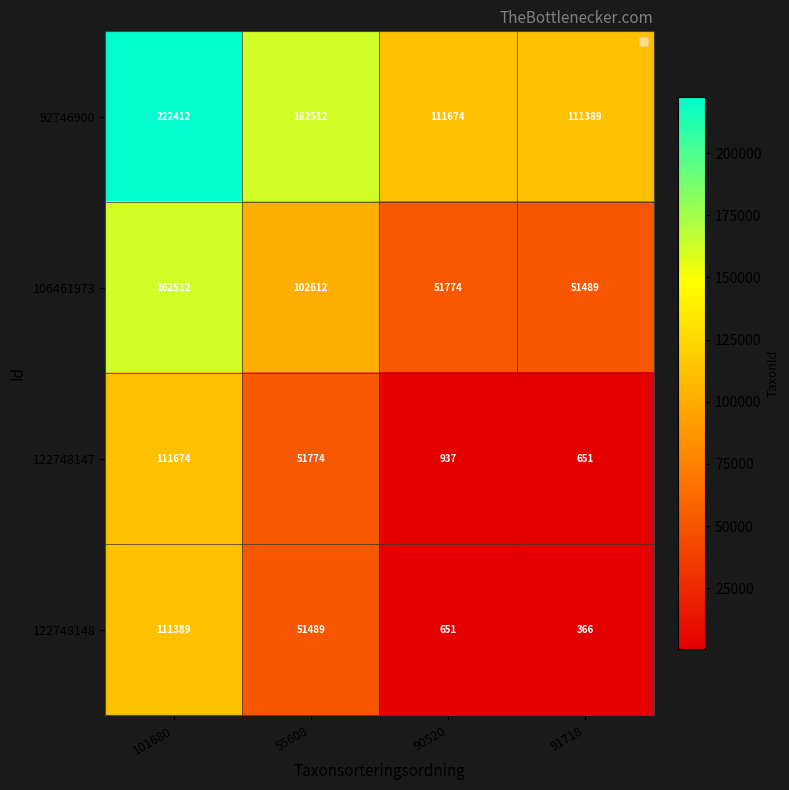

What is the difference between the highest and lowest values at 90520?

111023